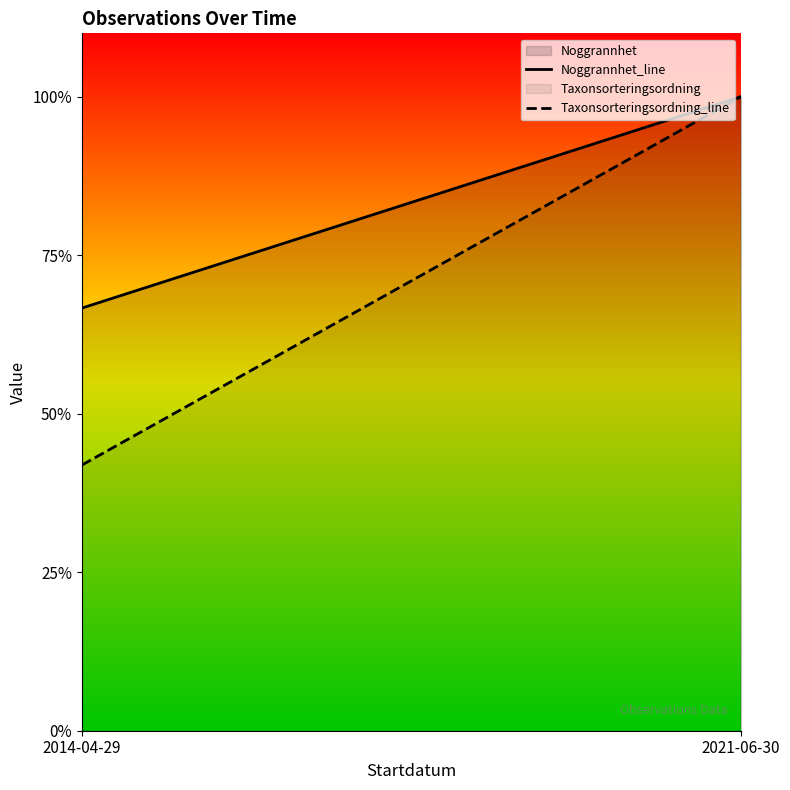

Is it true that Taxonsorteringsordning_line equals 1.0 at 2021-06-30?

True